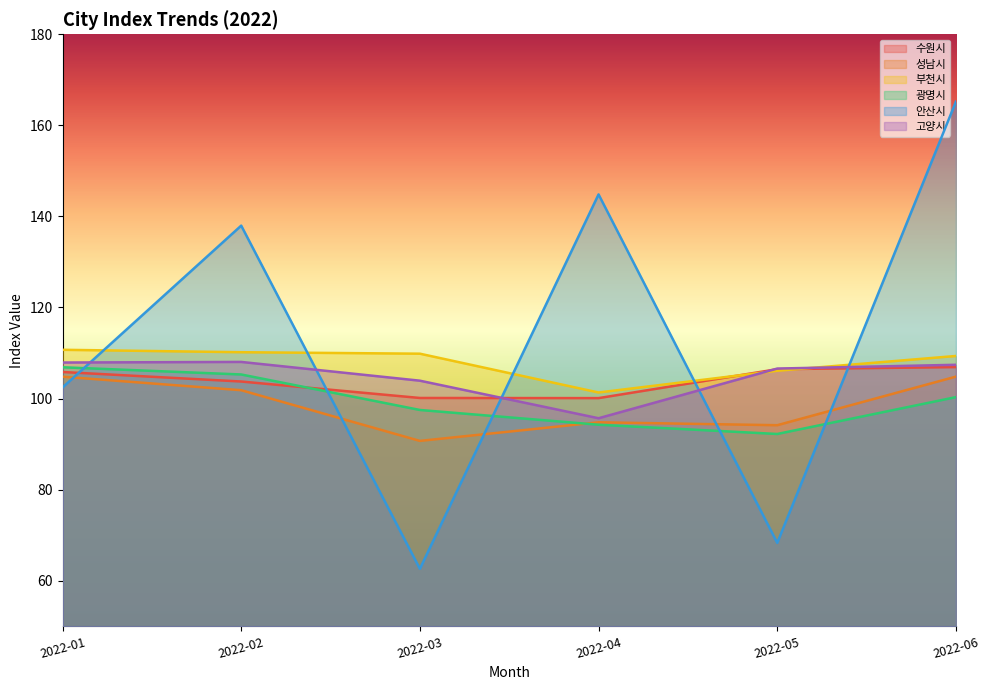

Read the 수원시 value at 2022-06.

106.9